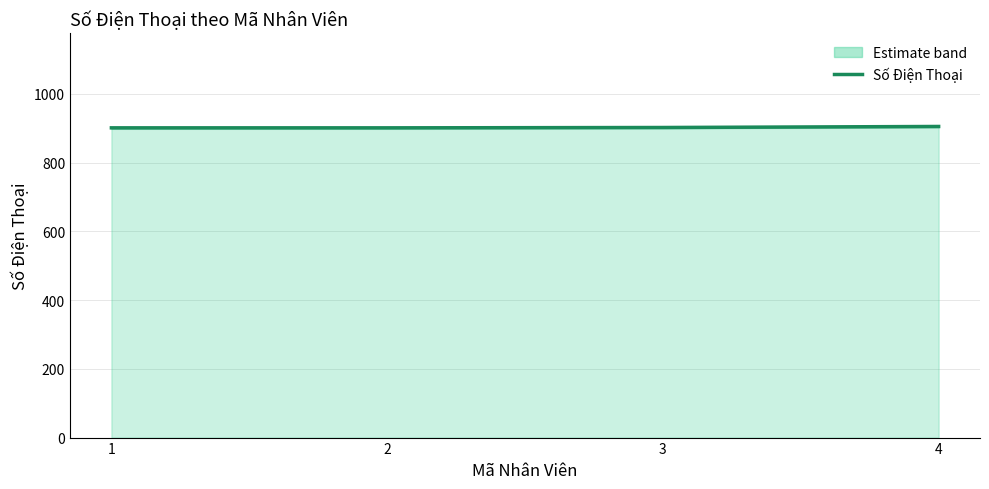

What is the minimum value for Số Điện Thoại?

901